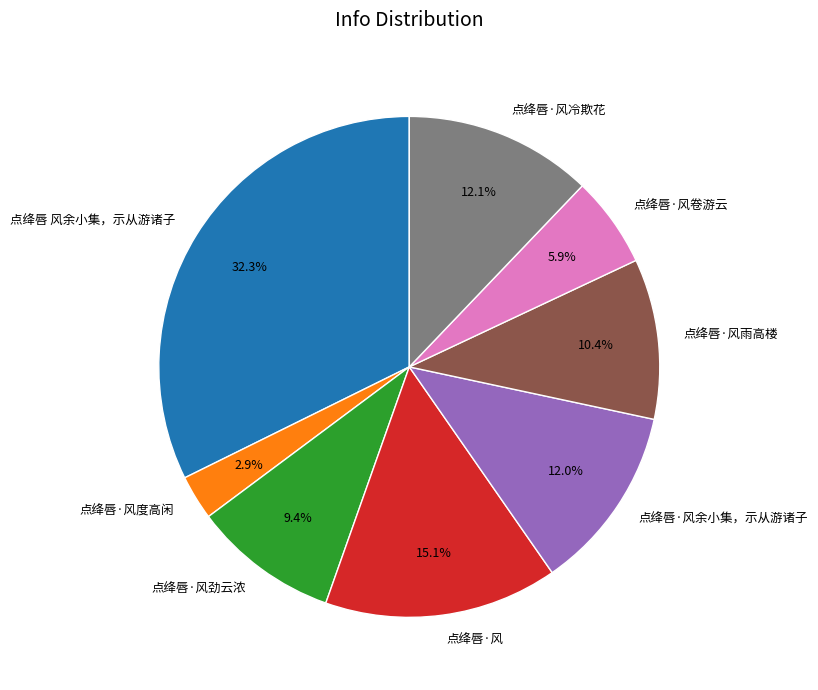

Approximately how many times larger is the value at 点绛唇 风余小集，示从游诸子 compared to 点绛唇·风冷欺花?

2.7